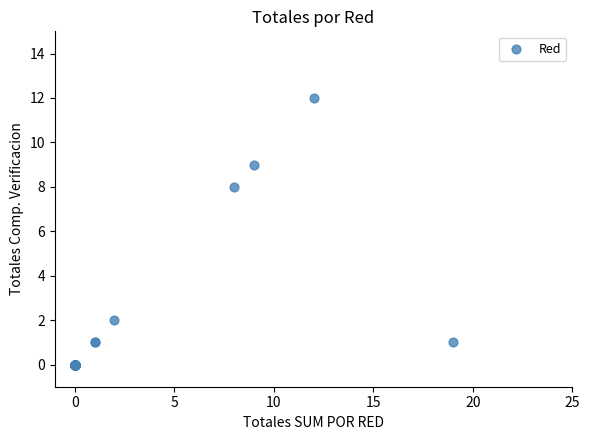

What Y value in the scatter plot is closest to 6?

8